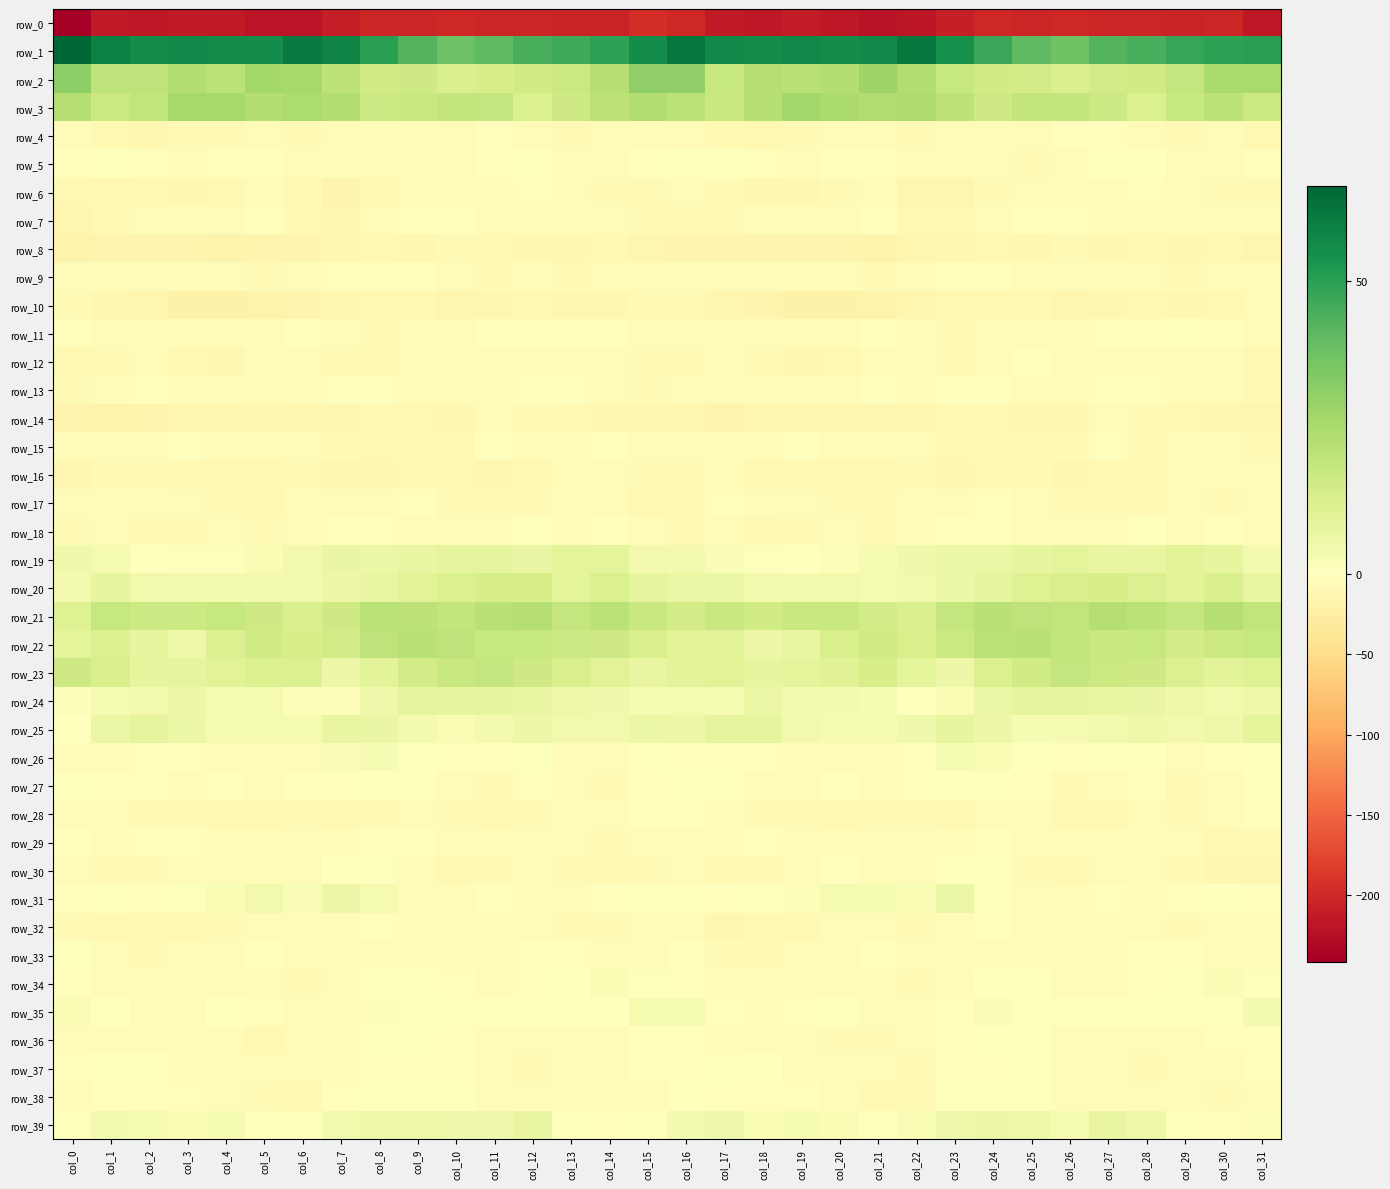

Count the number of data series in this chart.

40